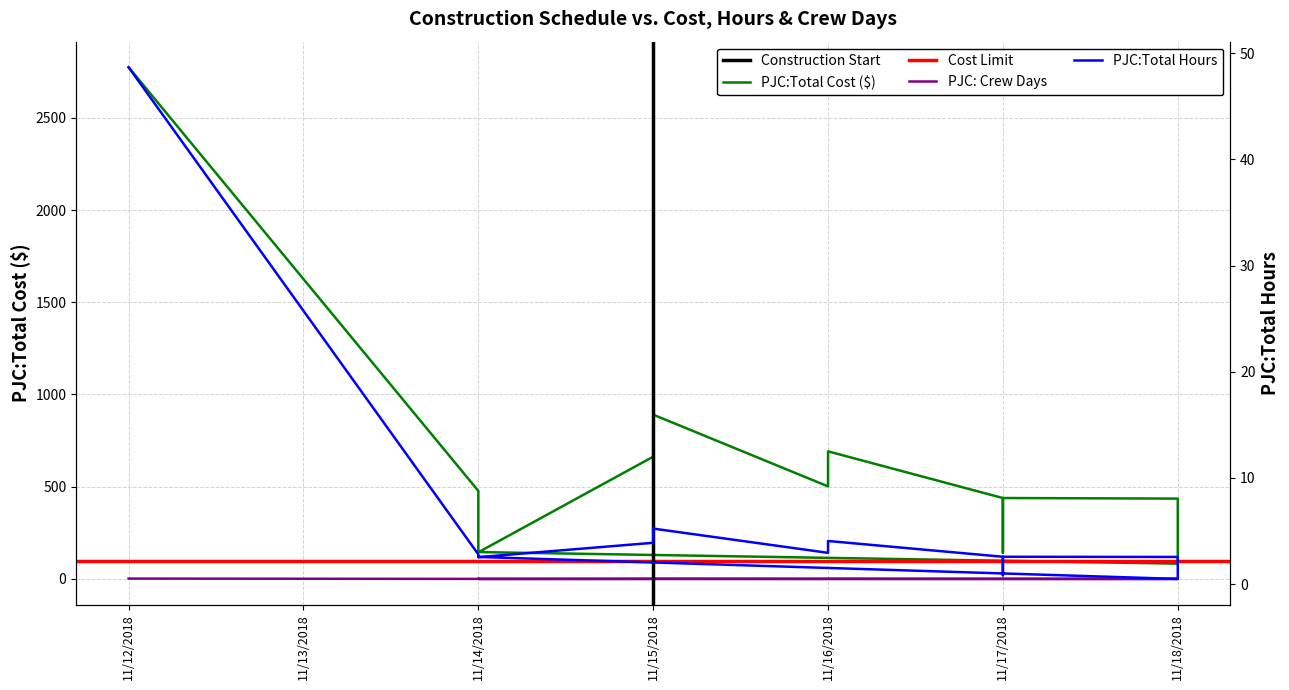

How many data points does each series have?

17